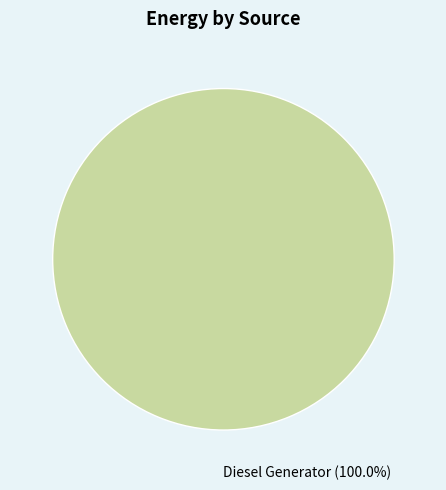

Is there any slice that represents more than half of the pie?

Yes